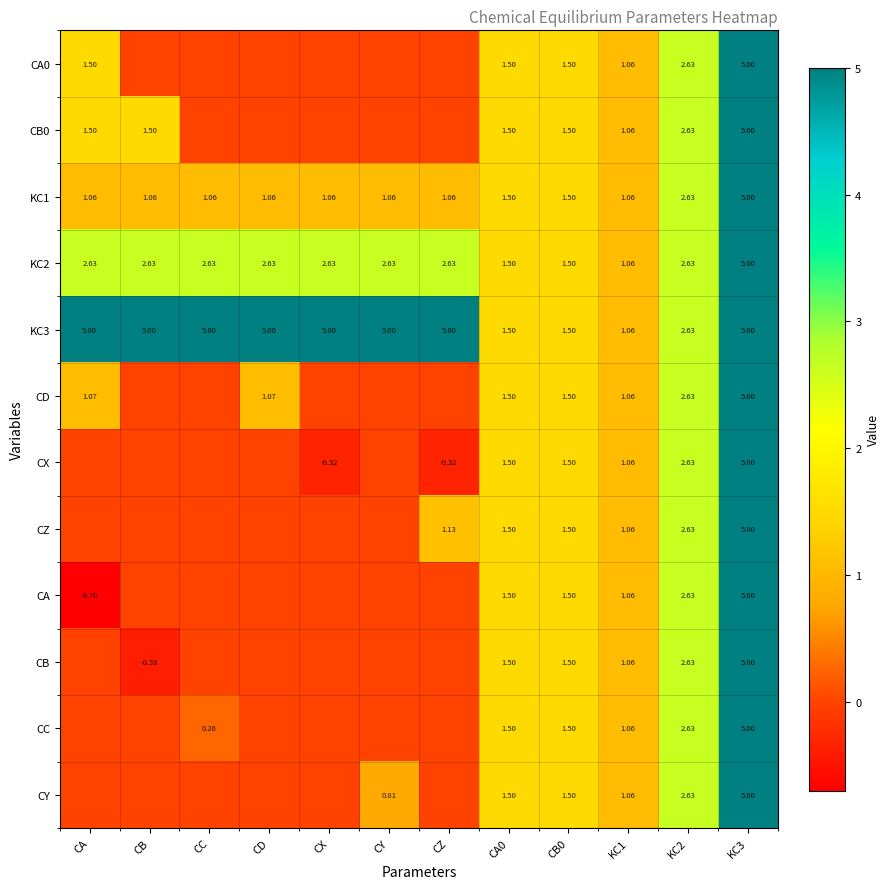

List the labels in order of CZ value, largest first.

KC3, KC2, CA0, CB0, CZ, KC1, CA, CB, CC, CD, CX, CY